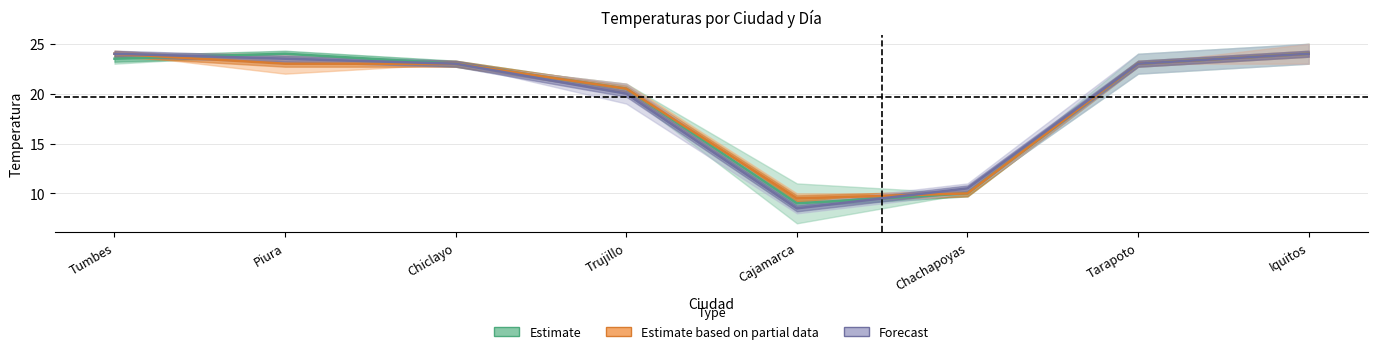

What is the smallest value displayed?

8.5